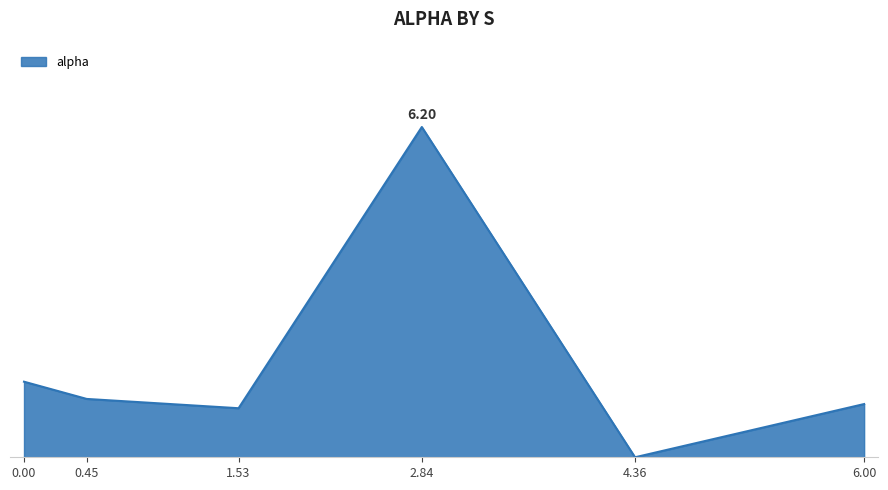

Does the chart display data point markers on the line(s)?

No